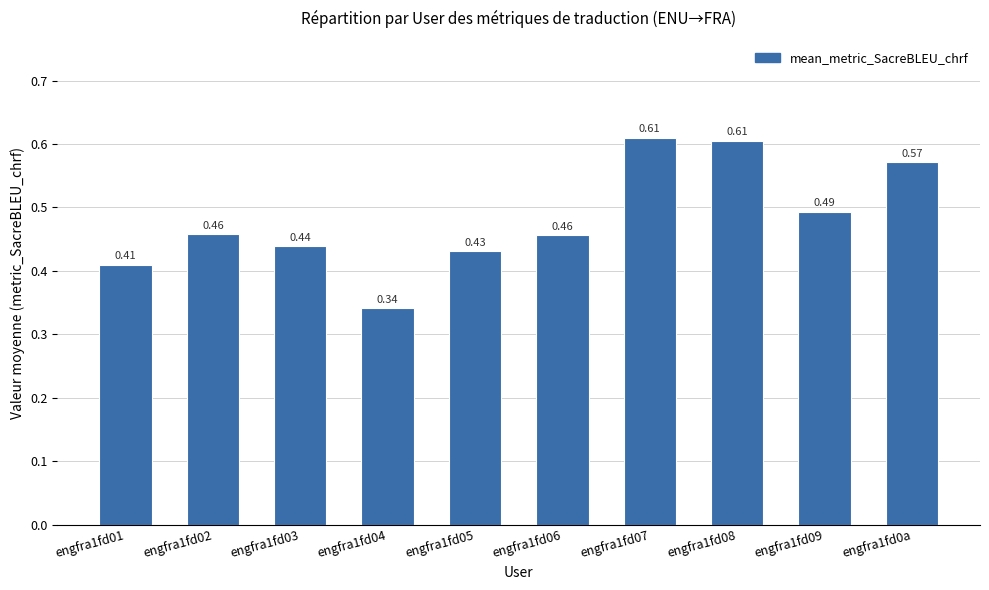

The value at engfra1fd08 is 1.1. True or false?

False